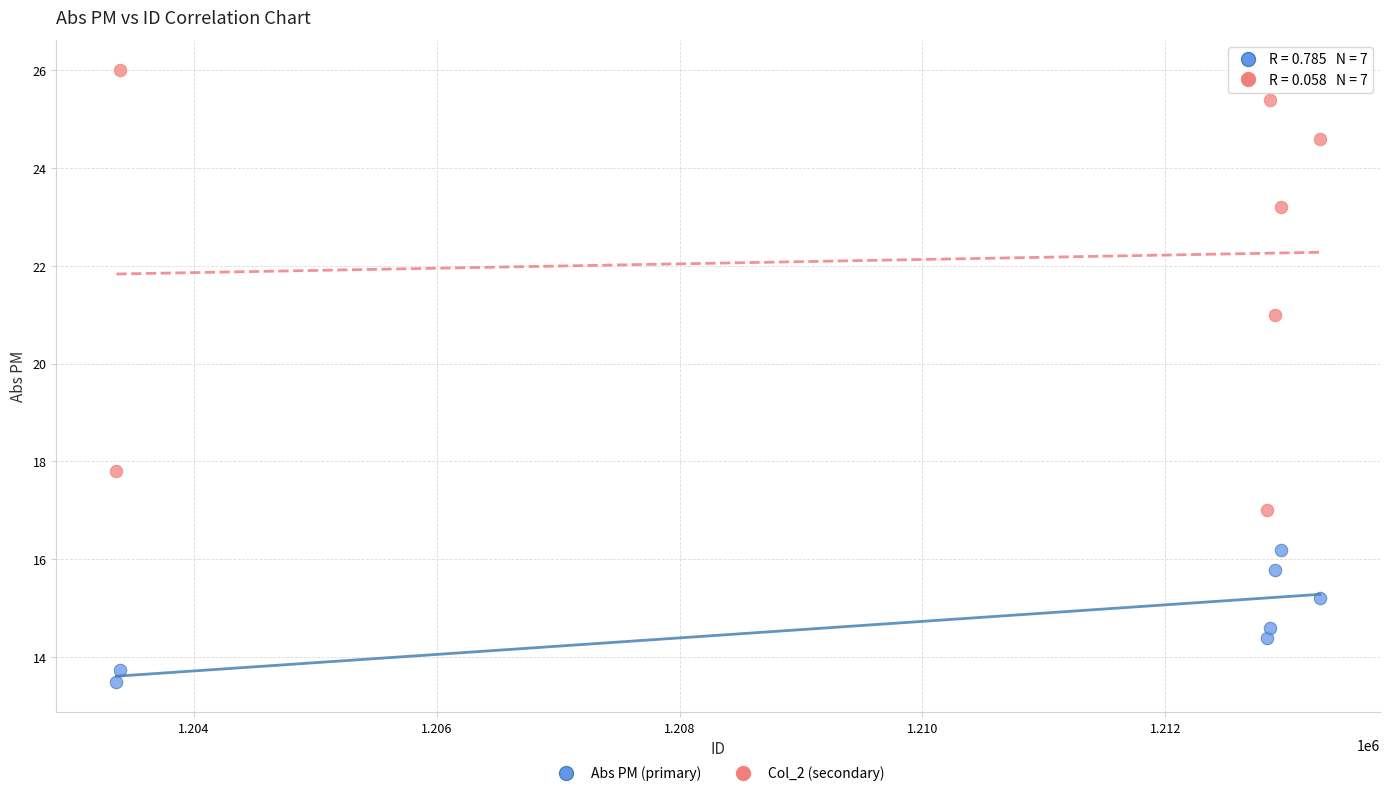

What are all the series names shown in the legend?

Abs PM (primary), Col_2 (secondary)